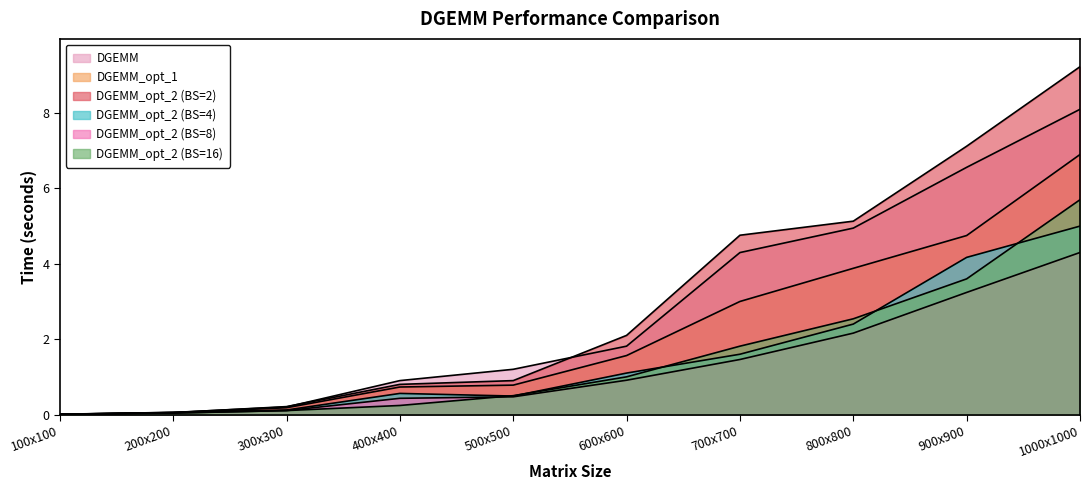

Rank the categories by DGEMM_opt_2 (BS=8) value from lowest to highest.

100x100, 200x200, 300x300, 400x400, 500x500, 600x600, 700x700, 800x800, 900x900, 1000x1000